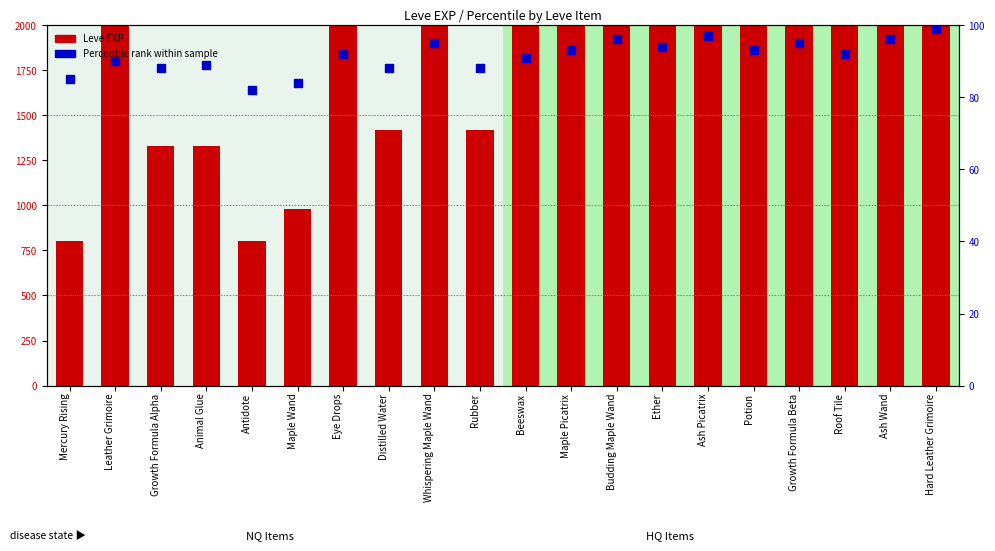

Which series has the largest total across all categories?

Leve EXP